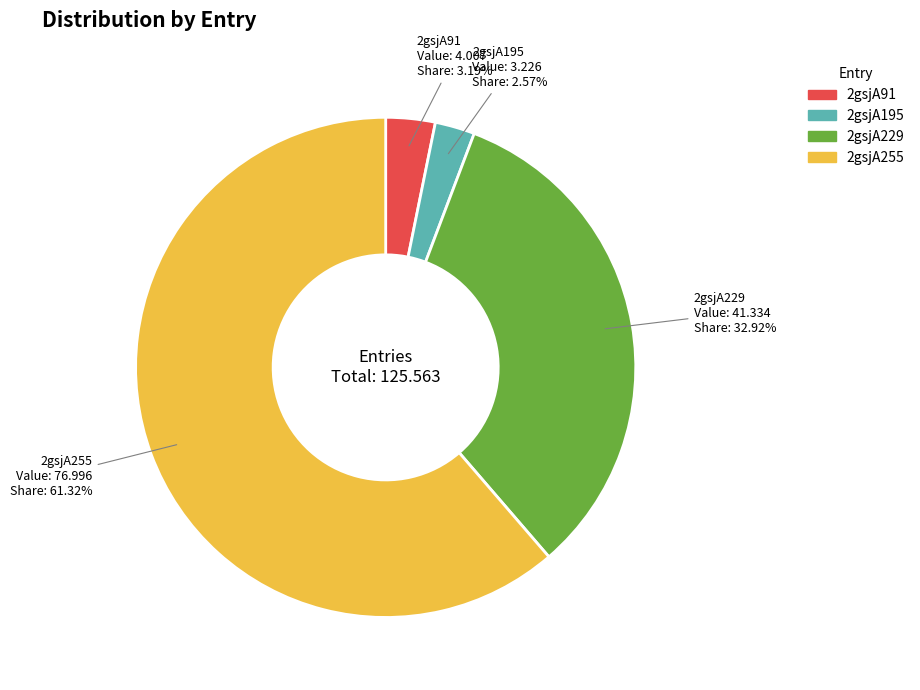

True or false: 2gsjA91 accounts for 3% of the total.

True